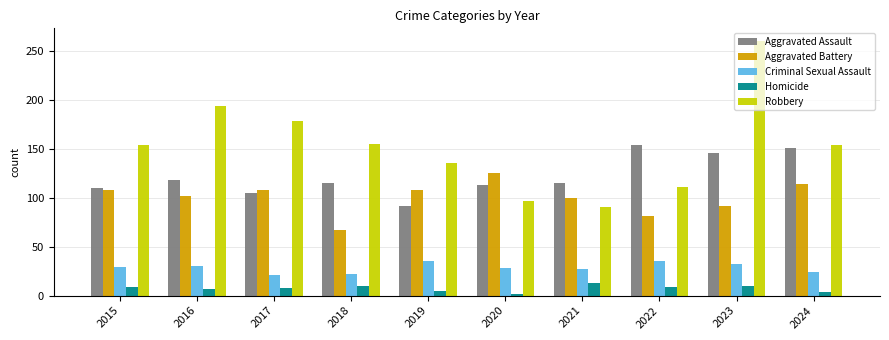

How many groups of bars are there?

10